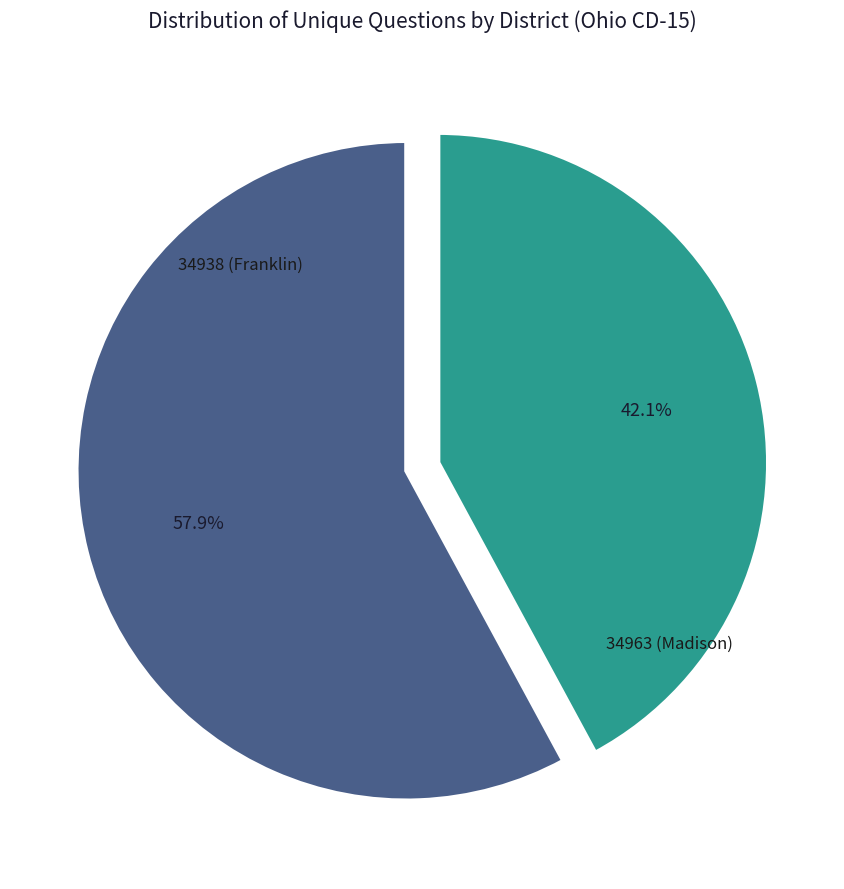

Is there any slice that represents more than half of the pie?

Yes